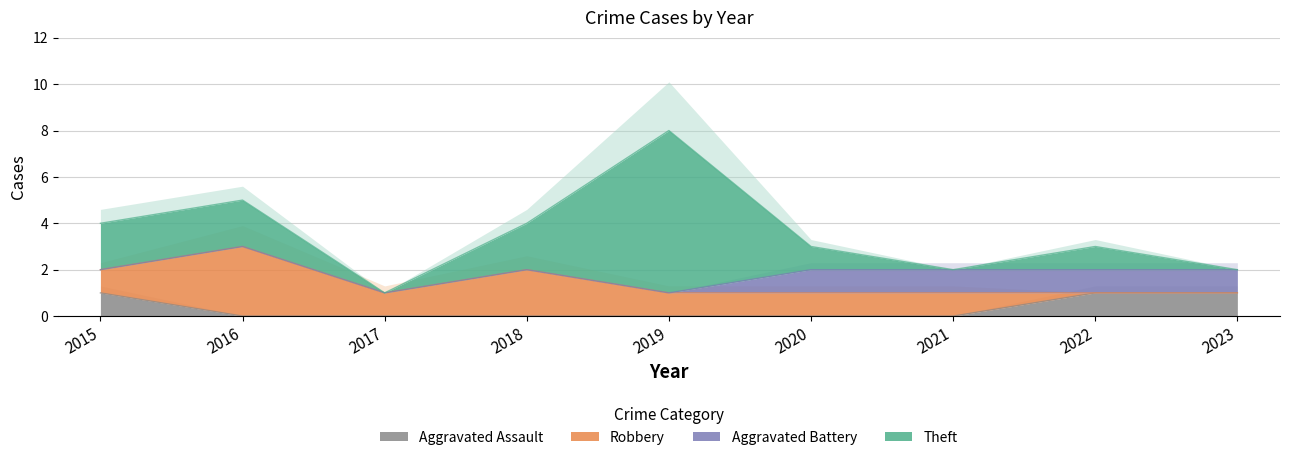

Which series has the largest range (max minus min)?

Theft